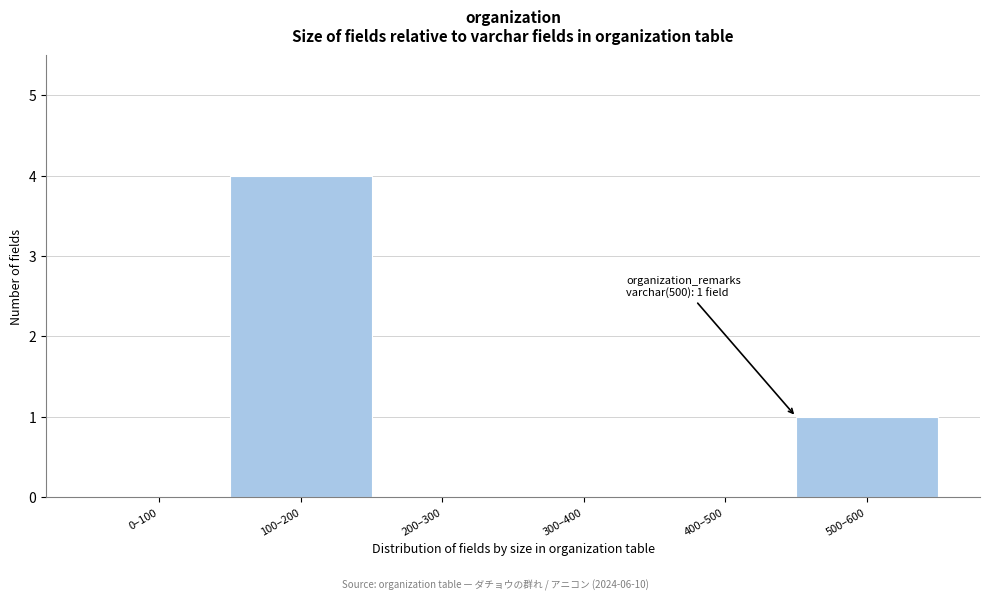

Reading left to right, transcribe all the data shown in this chart.

0–100=0	100–200=4	200–300=0	300–400=0	400–500=0	500–600=1